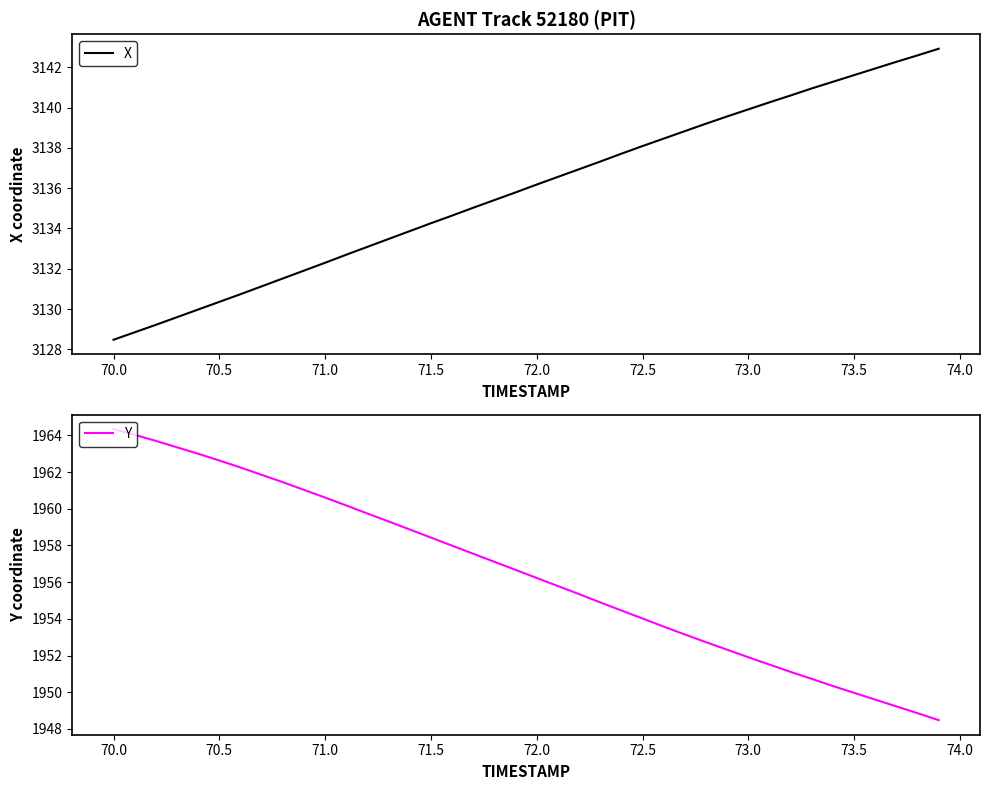

What is the maximum value for X?

3142.9